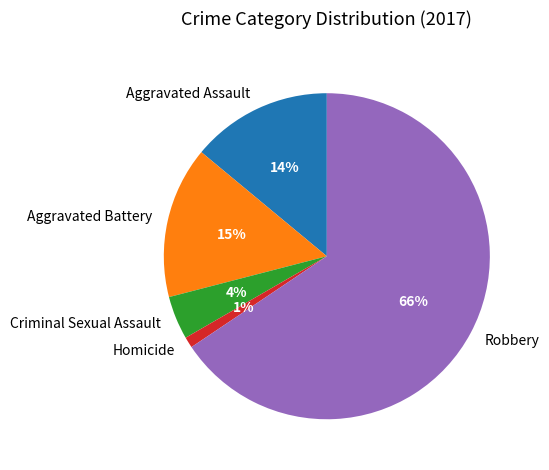

True or false: Aggravated Battery accounts for 15% of the total.

True